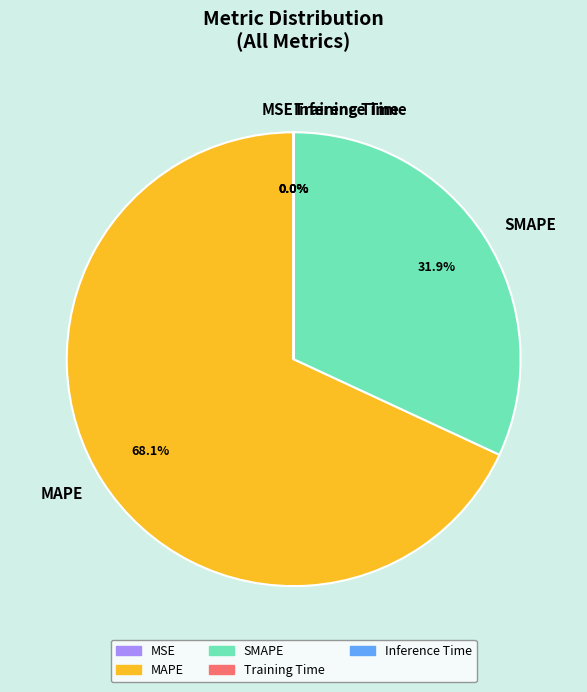

What is the largest slice in the pie chart?

MAPE